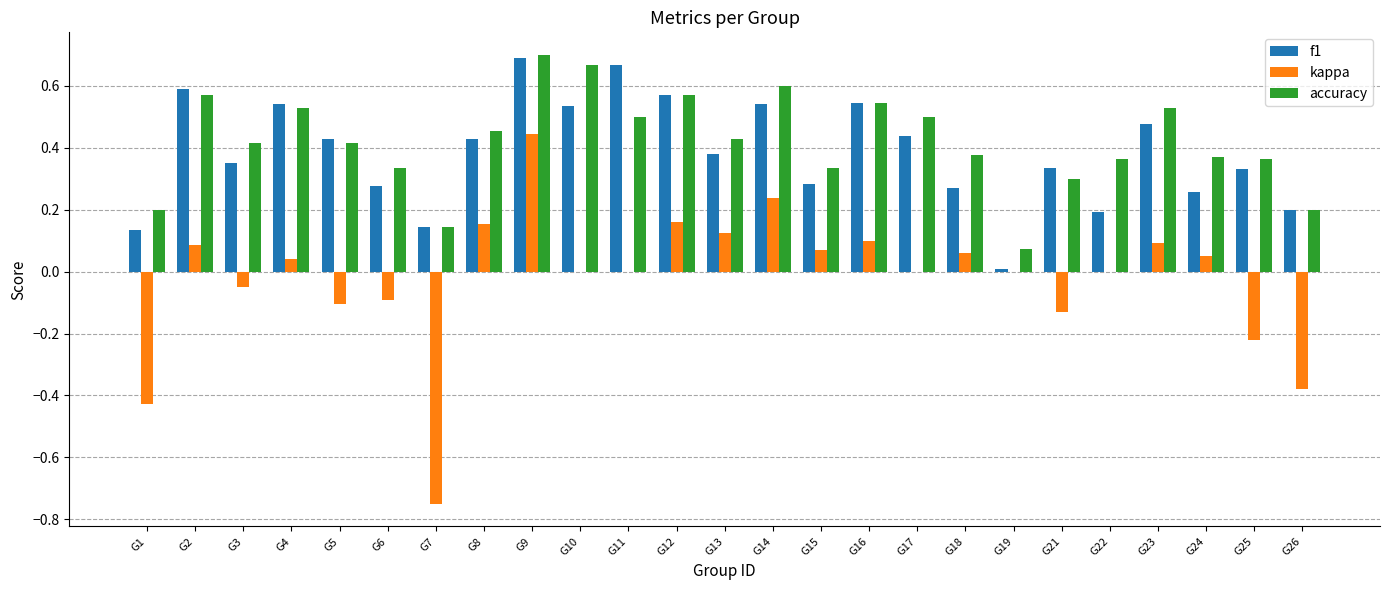

Which series changed the most between G3 and G26?

kappa